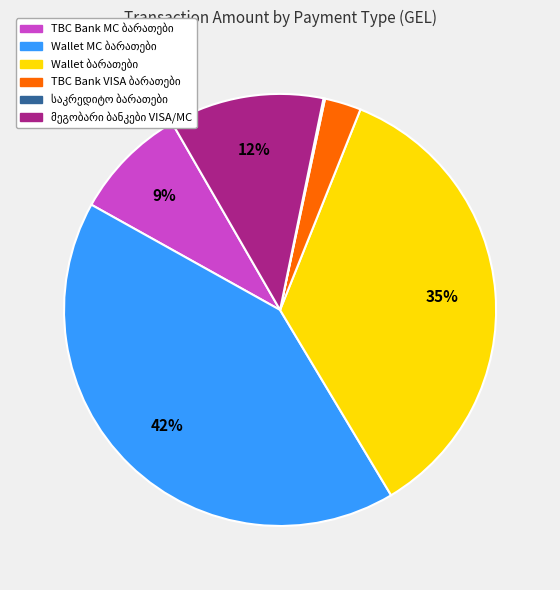

To the nearest percent, what is the difference between the largest and smallest slice percentages?

42%